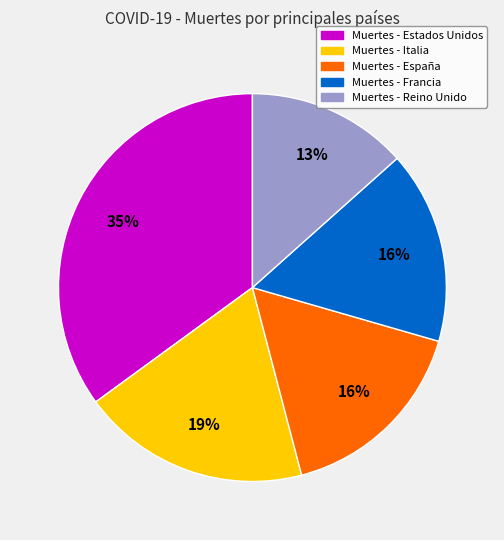

To the nearest percent, what is the difference between the largest and smallest slice percentages?

22%